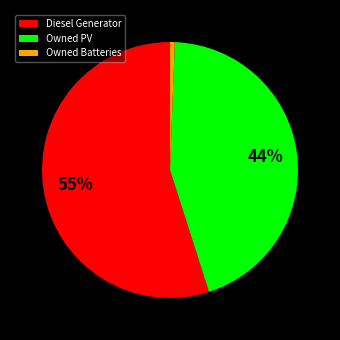

What is the majority slice?

Diesel Generator